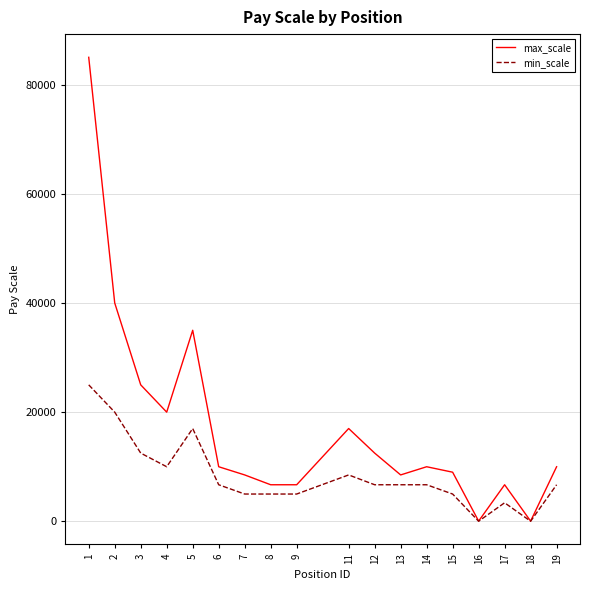

How many series are shown in this chart?

2